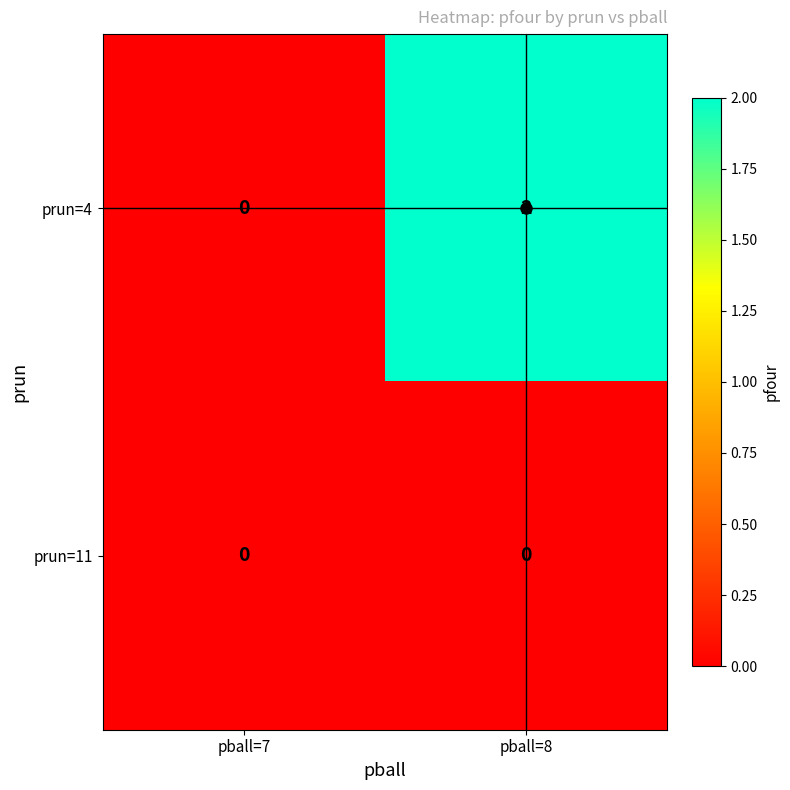

List the series in order of their peak value, lowest first.

prun=11, prun=4